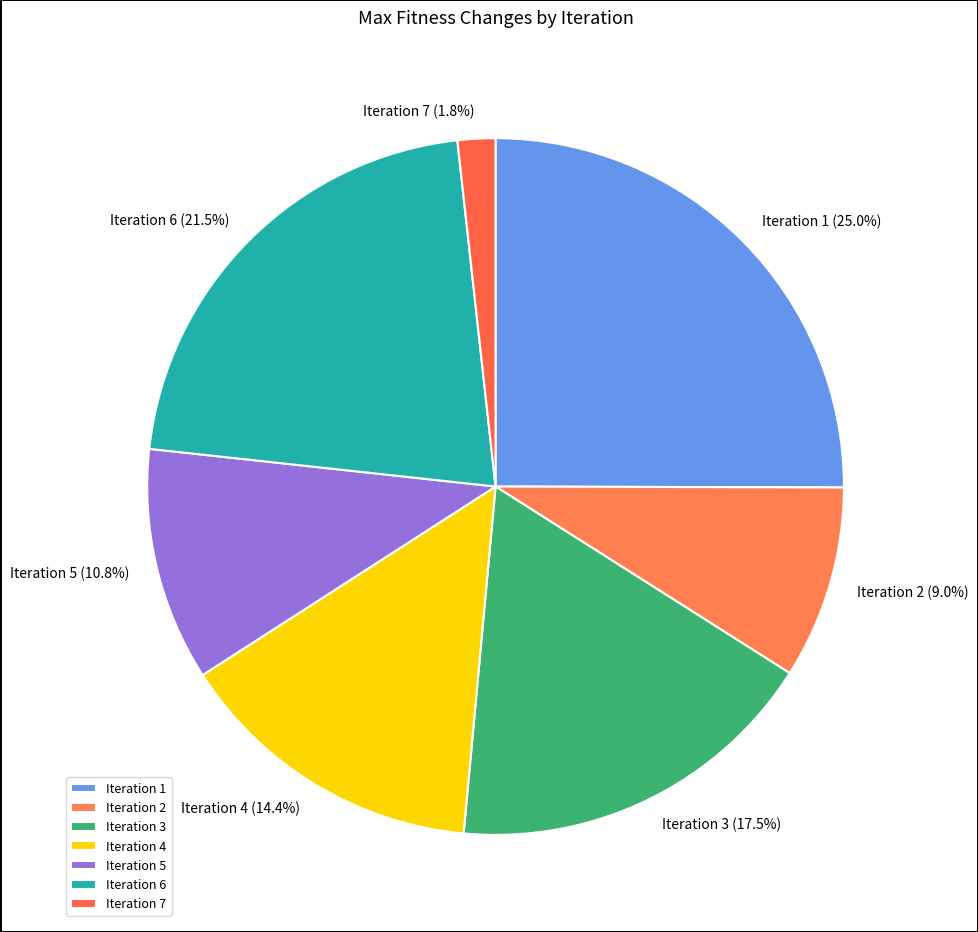

How many segments does this pie chart have?

7